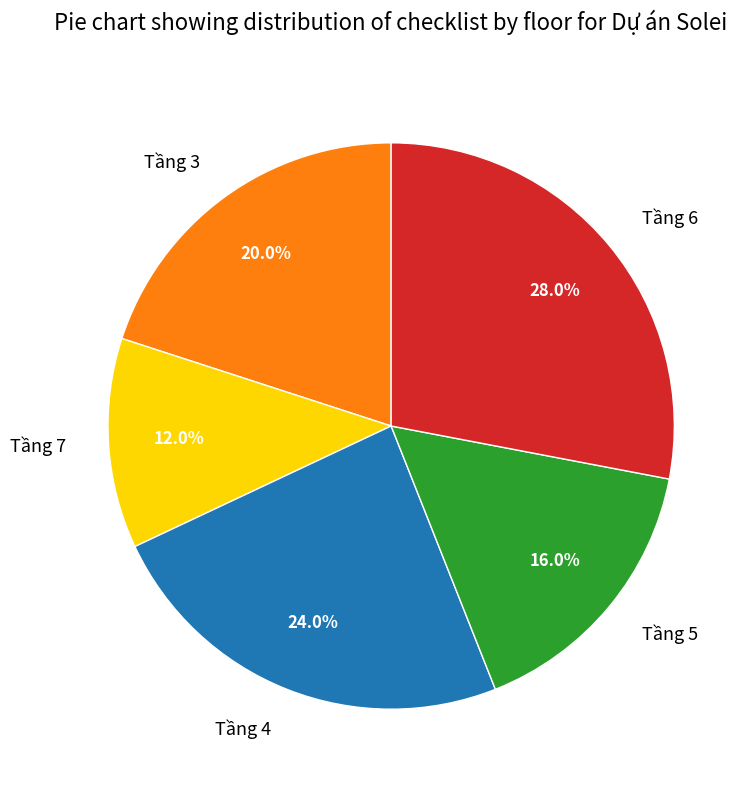

To the nearest percent, what is the average slice percentage?

20%